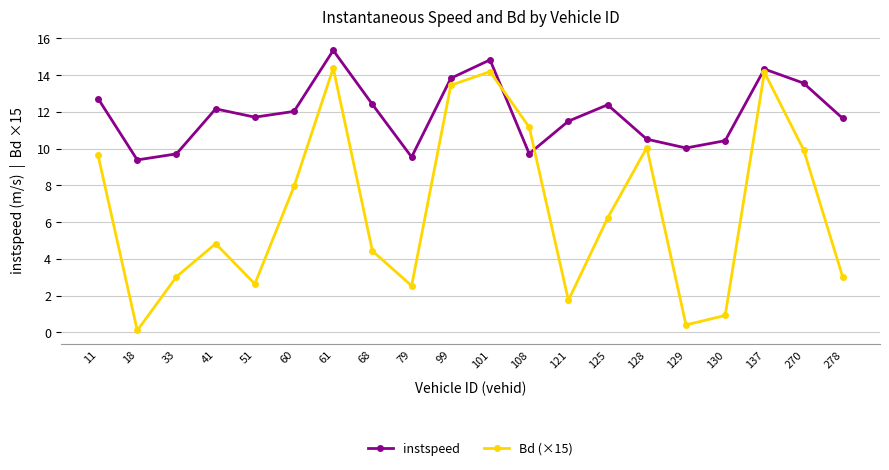

What is the value of the Bd (×15) point at the 5th from the left?

2.6